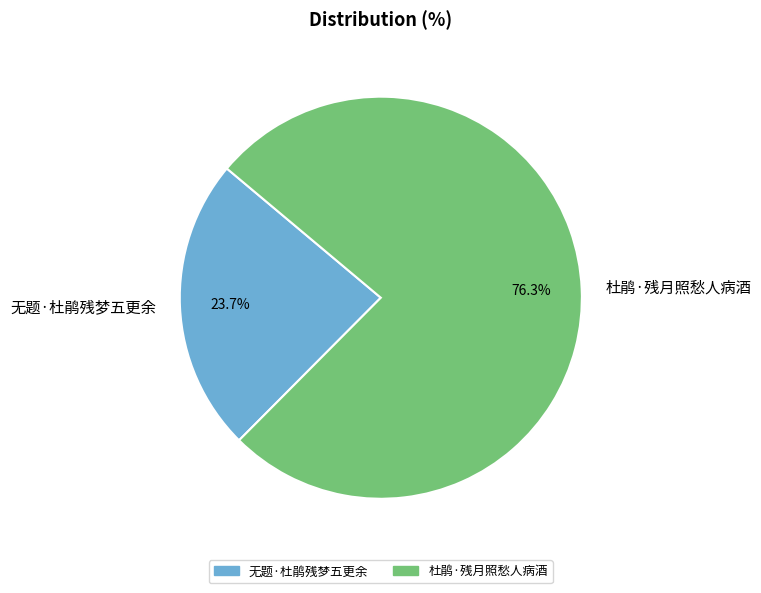

Approximately how many times larger is the value at 无题·杜鹃残梦五更余 compared to 杜鹃·残月照愁人病酒?

0.3